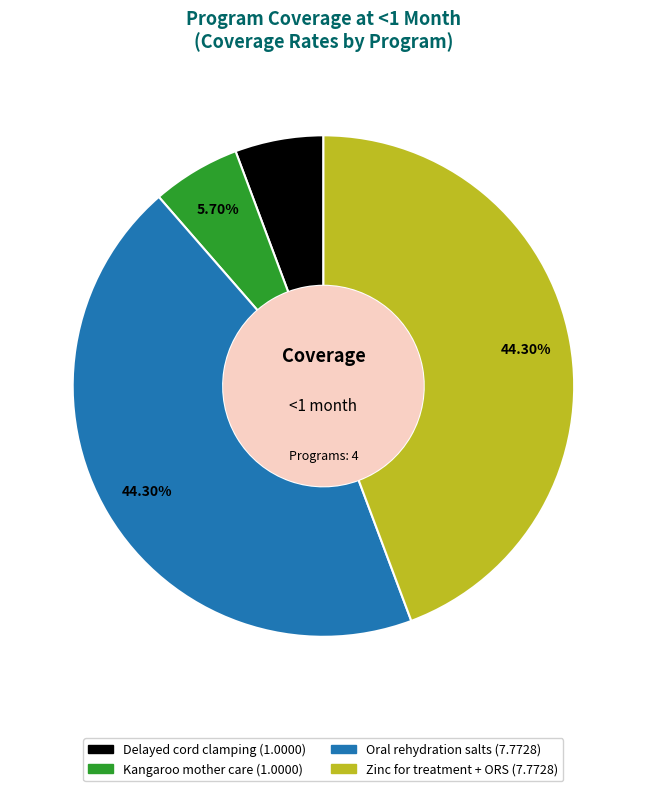

Is there a majority slice in this chart?

No